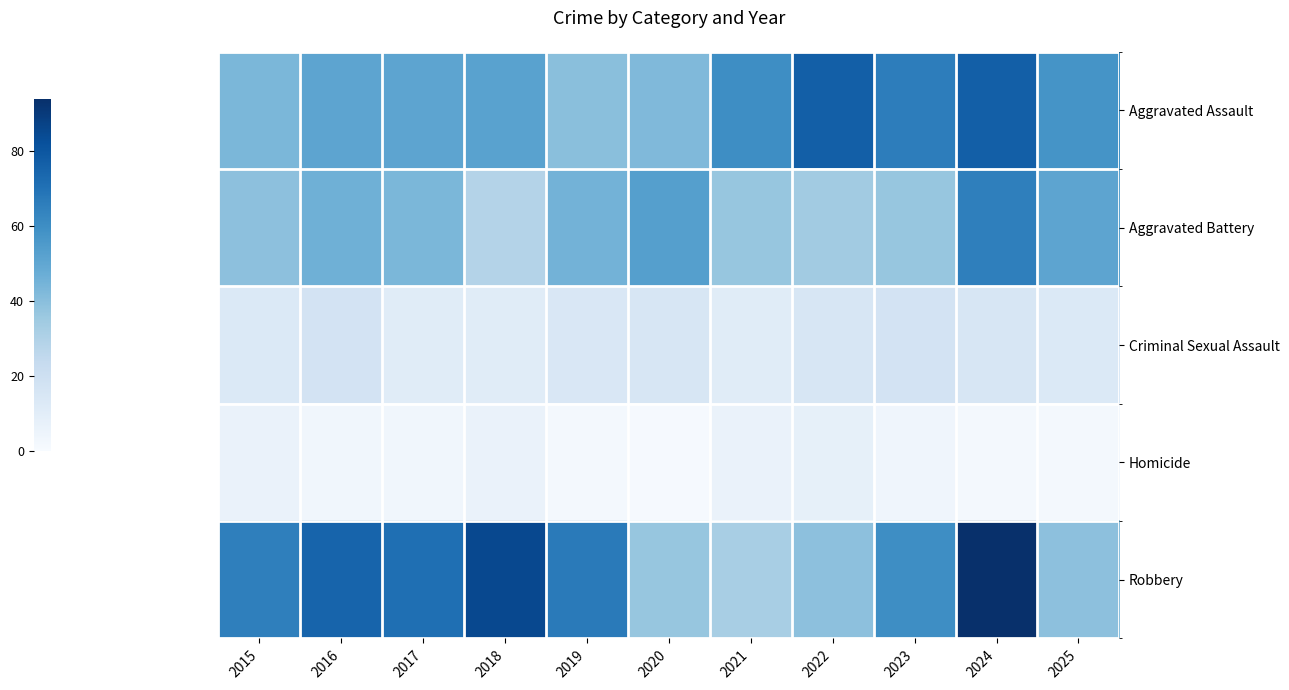

Which series changed the most between 2017 and 2024?

Aggravated Assault